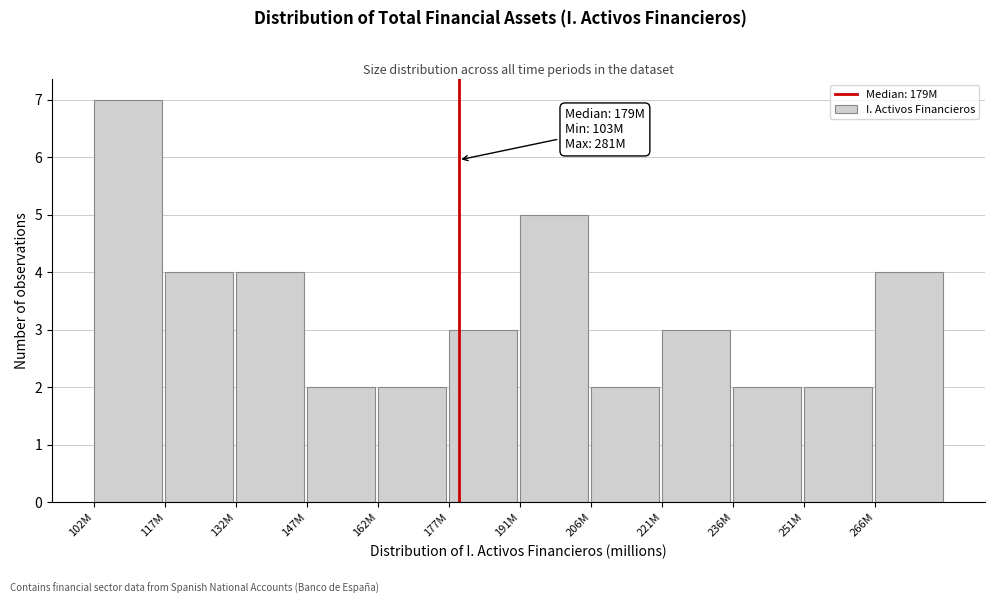

Reading left to right, extract all data points from this chart.

102M=7	117M=4	132M=4	147M=2	162M=2	177M=3	191M=5	206M=2	221M=3	236M=2	251M=2	266M=4